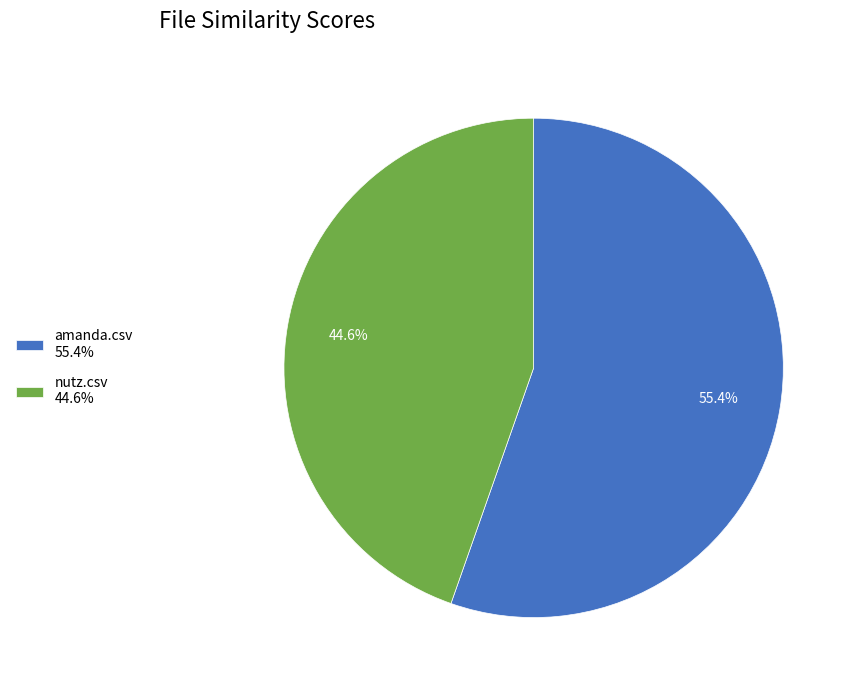

Rank the categories by value from highest to lowest.

amanda.csv 55.4%, nutz.csv 44.6%